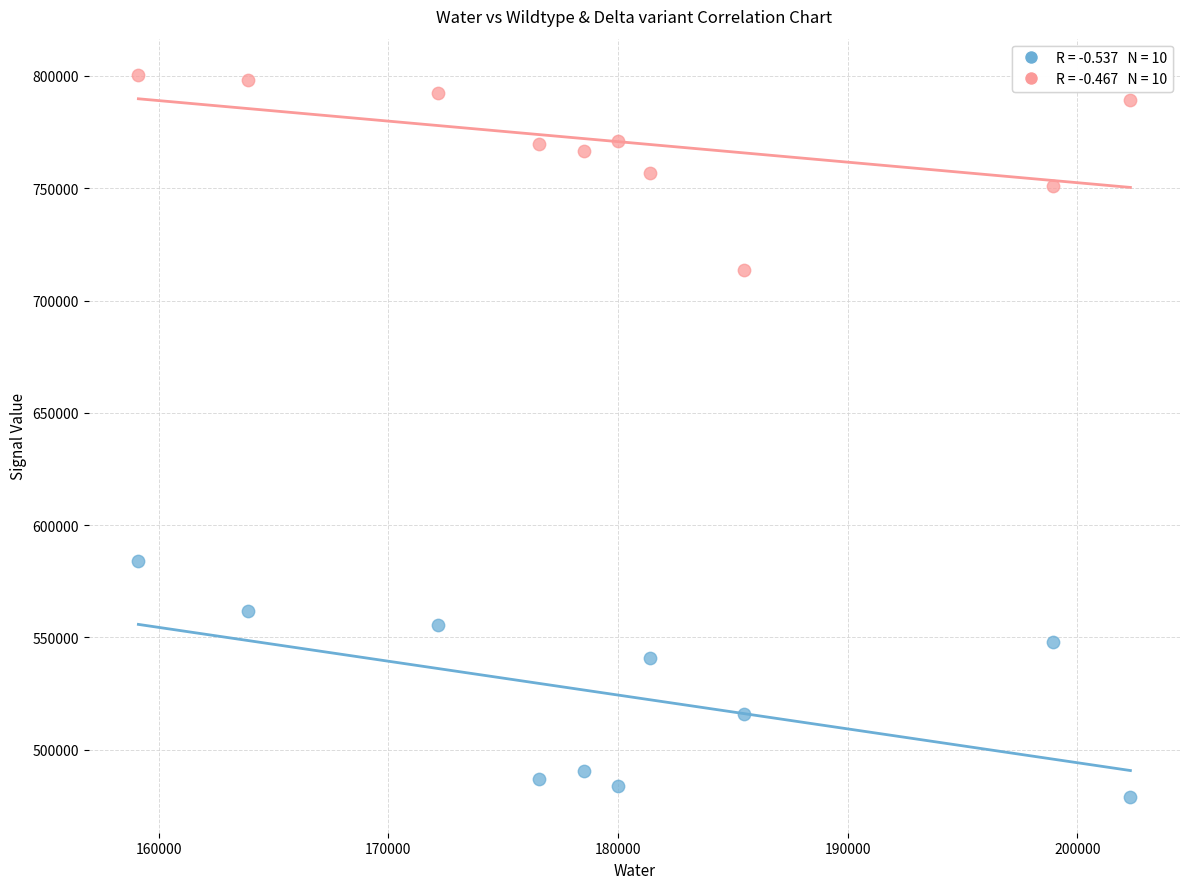

Across all data points, what is the range of X values (max minus min)?

43188.1